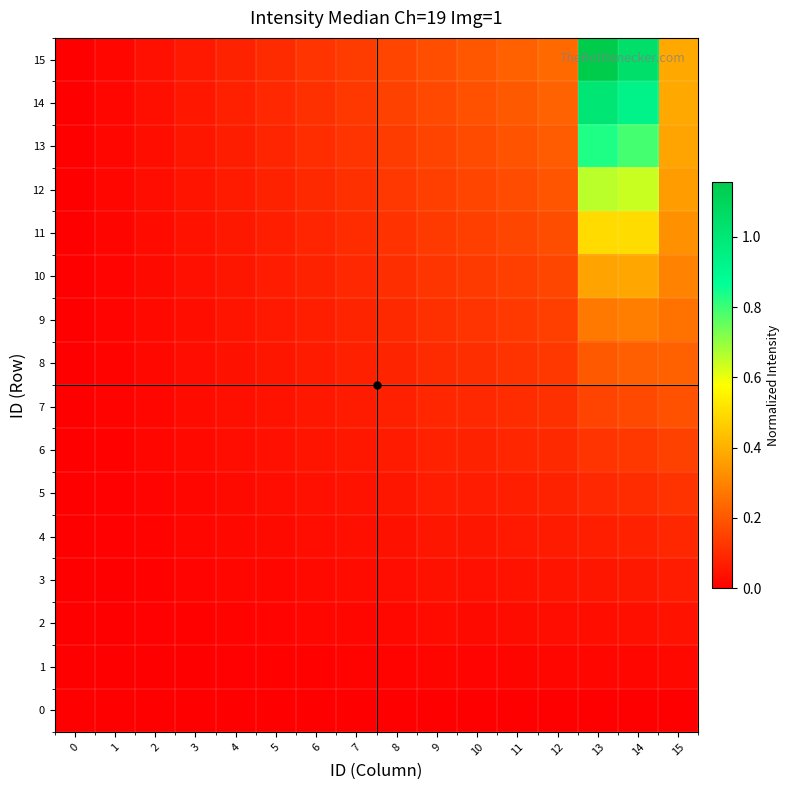

List the series in order of their peak value, lowest first.

0, 1, 2, 3, 4, 5, 6, 7, 8, 9, 10, 11, 12, 13, 14, 15